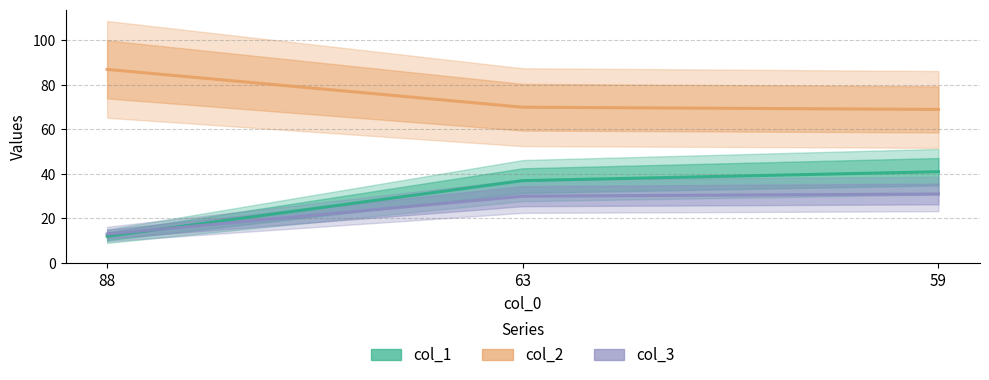

What is the value of the col_3 point at the 3rd from the left?

31